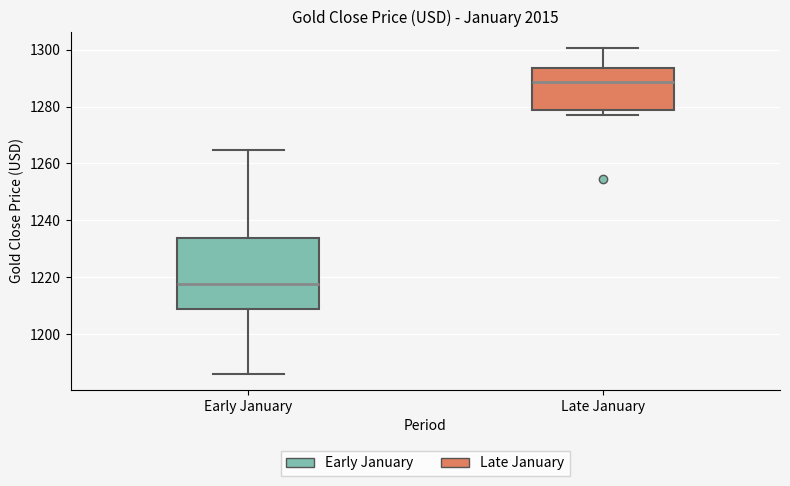

Which box has the lowest median line?

Early January